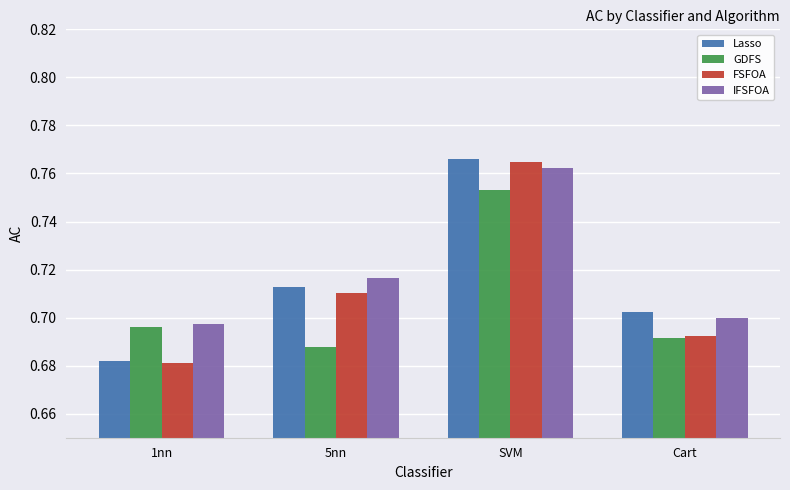

How many groups of bars are there?

4